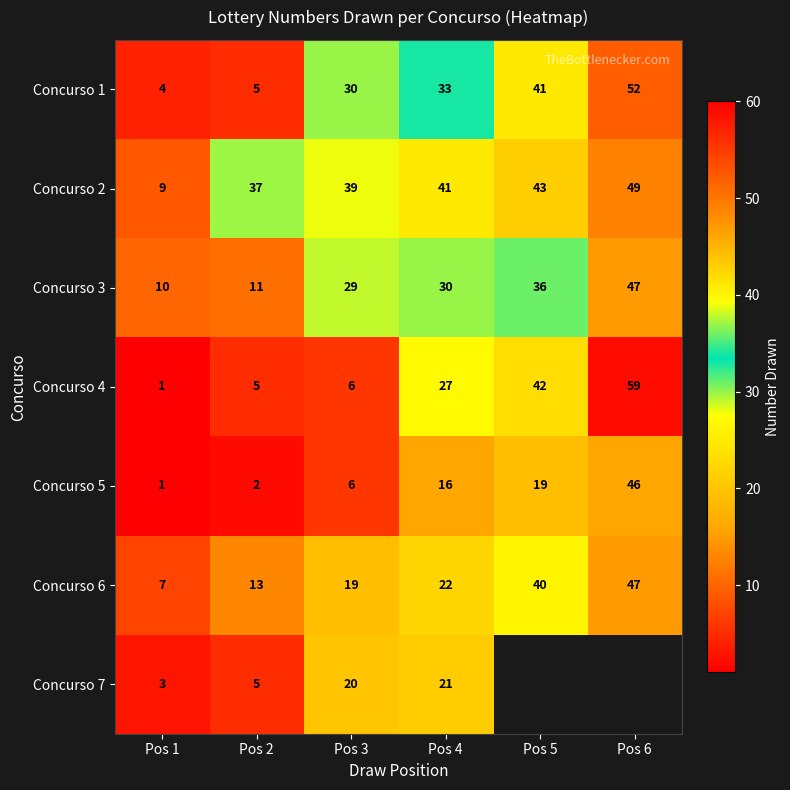

Between Pos 1 and Pos 2, which is larger?

Pos 2